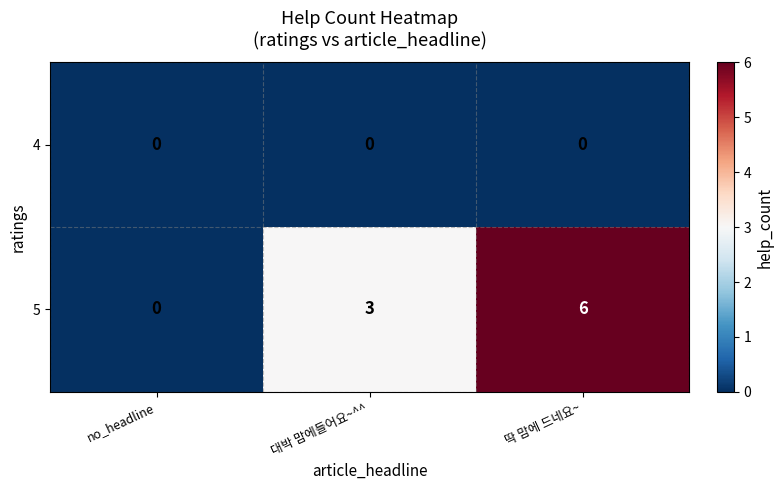

Rank the series by their average value, from highest to lowest.

5, 4